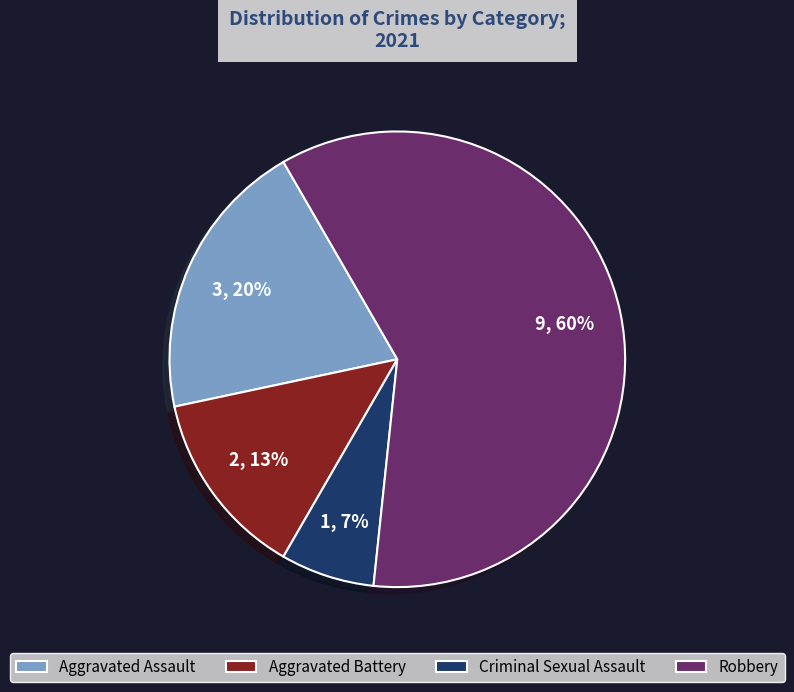

To the nearest percent, what is the combined percentage of Aggravated Assault and Criminal Sexual Assault?

27%